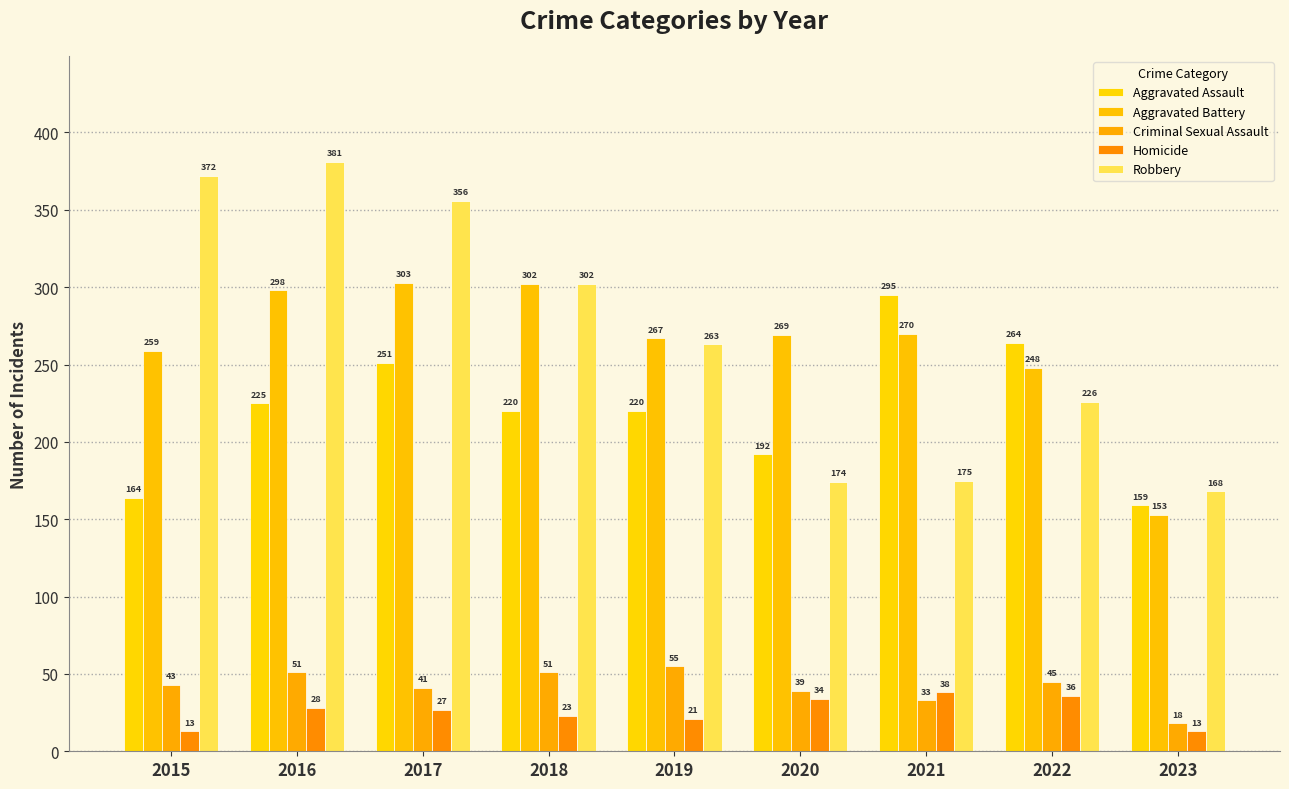

What are all the series names shown in the legend?

Aggravated Assault, Aggravated Battery, Criminal Sexual Assault, Homicide, Robbery